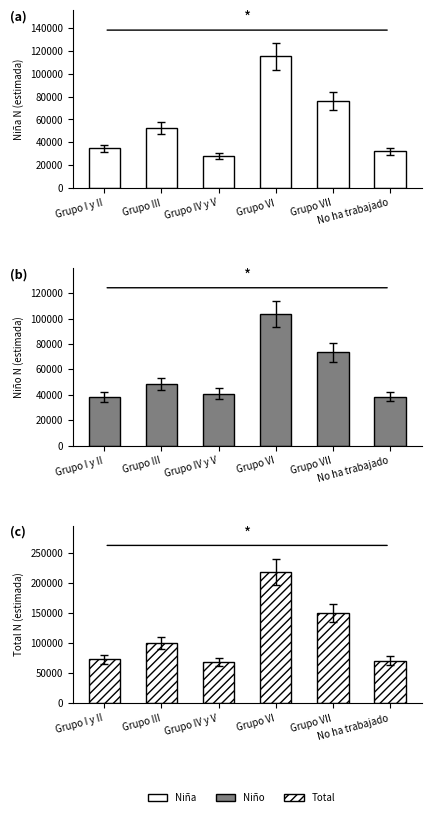

What is the label of the 5th bar from the left?

Grupo VII